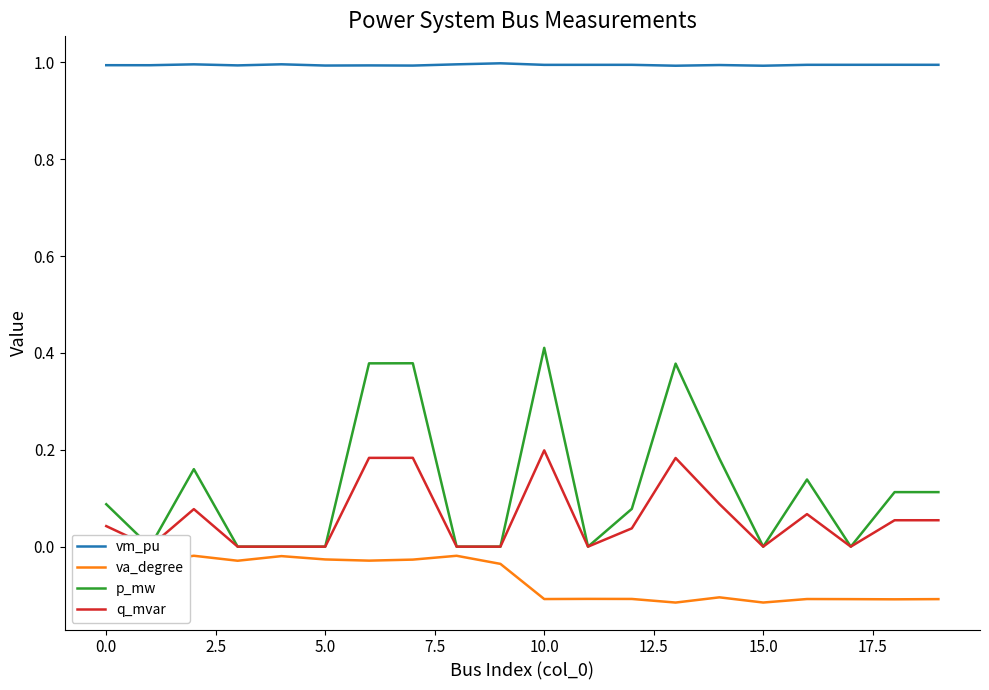

True or false: vm_pu and va_degree cross at least once.

False